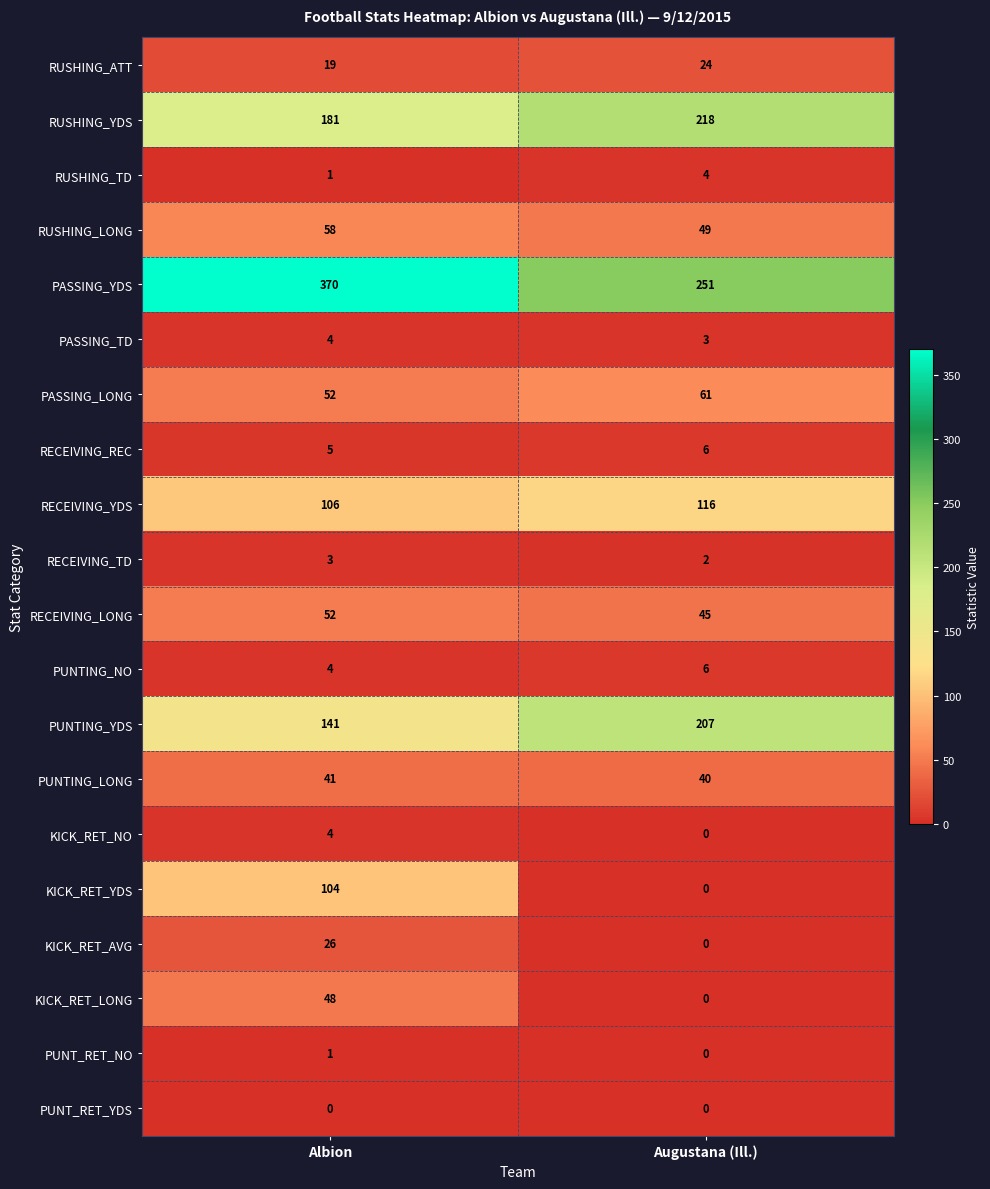

Rank the categories by RUSHING_TD value from lowest to highest.

Albion, Augustana (Ill.)